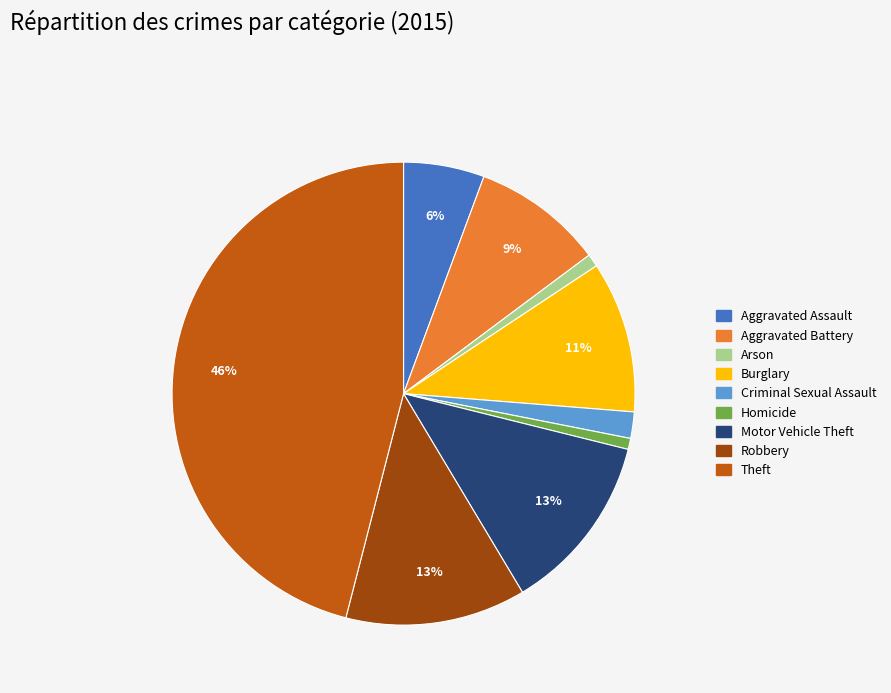

True or false: Motor Vehicle Theft accounts for 13% of the total.

True